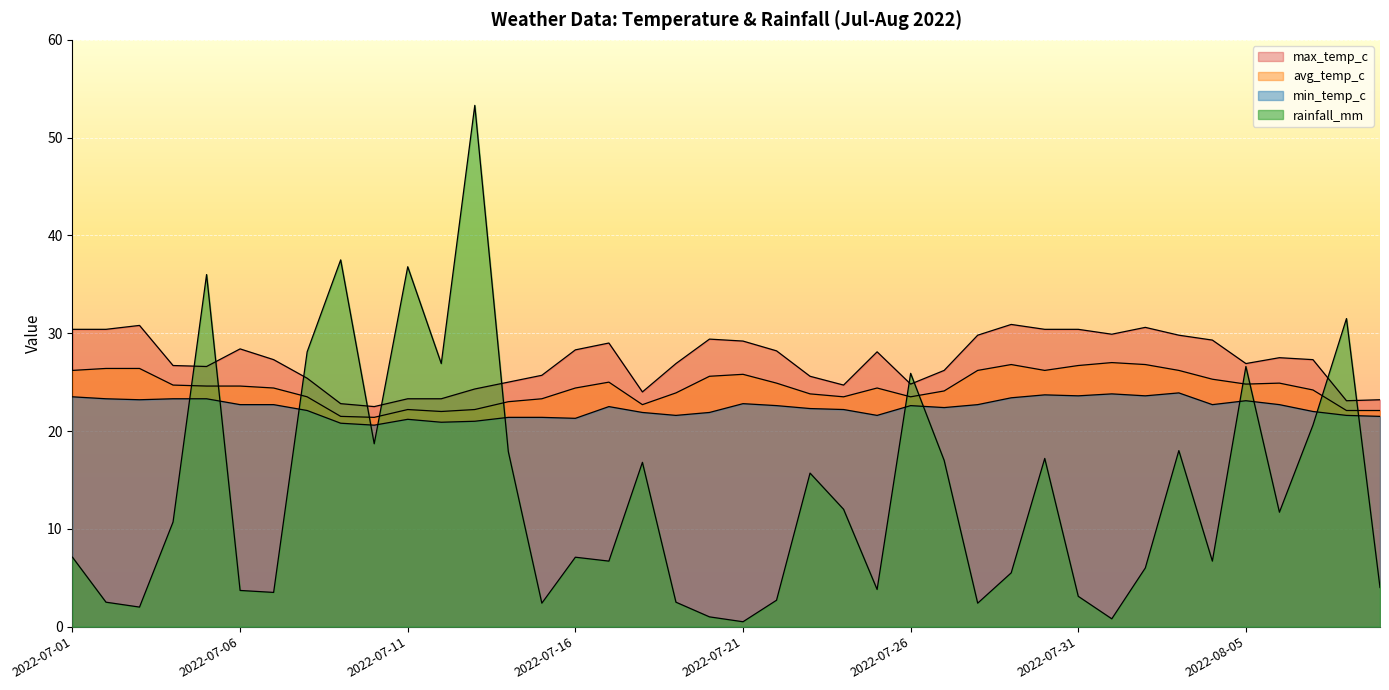

What is the difference between the avg_temp_c values at 2022-08-01 and 2022-07-15?

3.7